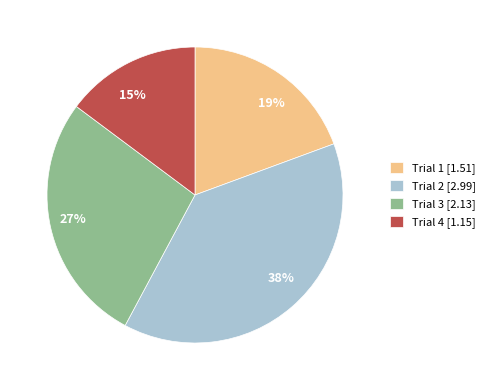

Which category has the biggest portion of the pie?

Trial 2